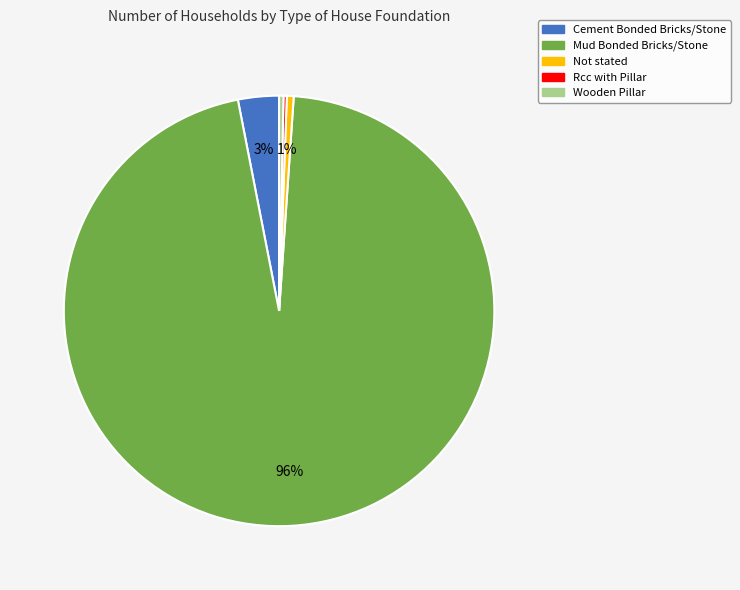

Does Not stated represent more than half of the total?

No